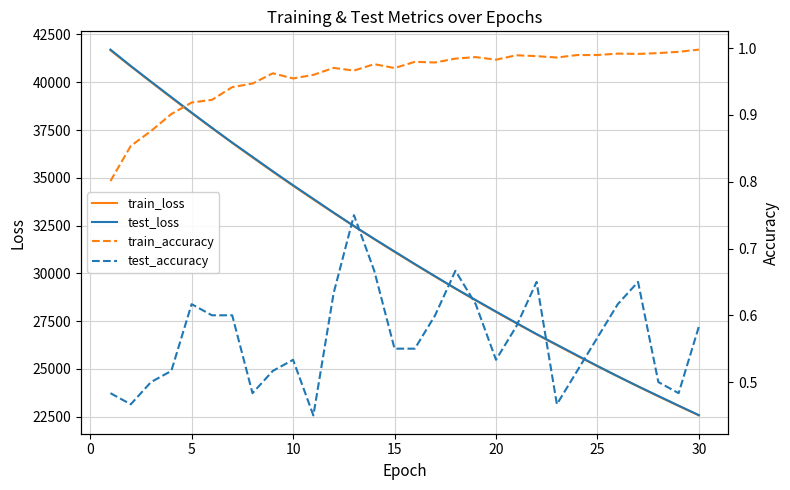

Is this an area chart (filled region under the line)?

No